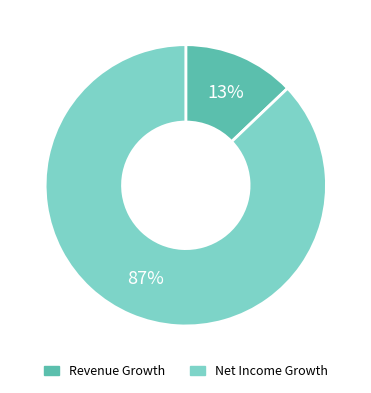

Rank the categories by value from lowest to highest.

Revenue Growth, Net Income Growth